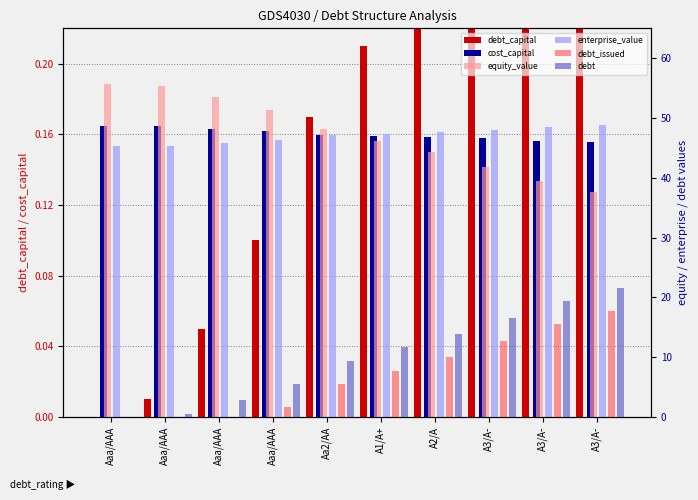

Reading left to right, extract all data points from this chart.

debt_capital: Aaa/AAA=0.0	Aaa/AAA=0.0	Aaa/AAA=0.1	Aaa/AAA=0.1	Aa2/AA=0.2	A1/A+=0.2	A2/A=0.2	A3/A-=0.3	A3/A-=0.3	A3/A-=0.4
cost_capital: Aaa/AAA=0.2	Aaa/AAA=0.2	Aaa/AAA=0.2	Aaa/AAA=0.2	Aa2/AA=0.2	A1/A+=0.2	A2/A=0.2	A3/A-=0.2	A3/A-=0.2	A3/A-=0.2
equity_value: Aaa/AAA=55.8	Aaa/AAA=55.3	Aaa/AAA=53.5	Aaa/AAA=51.3	Aa2/AA=48.2	A1/A+=46.2	A2/A=44.3	A3/A-=41.8	A3/A-=39.5	A3/A-=37.7
enterprise_value: Aaa/AAA=45.2	Aaa/AAA=45.4	Aaa/AAA=45.8	Aaa/AAA=46.4	Aa2/AA=47.1	A1/A+=47.4	A2/A=47.6	A3/A-=47.9	A3/A-=48.4	A3/A-=48.8
debt_issued: Aaa/AAA=-3.9	Aaa/AAA=-3.3	Aaa/AAA=-1.1	Aaa/AAA=1.7	Aa2/AA=5.5	A1/A+=7.8	A2/A=10.0	A3/A-=12.8	A3/A-=15.5	A3/A-=17.8
debt: Aaa/AAA=0.0	Aaa/AAA=0.6	Aaa/AAA=2.8	Aaa/AAA=5.5	Aa2/AA=9.4	A1/A+=11.7	A2/A=13.9	A3/A-=16.6	A3/A-=19.4	A3/A-=21.6